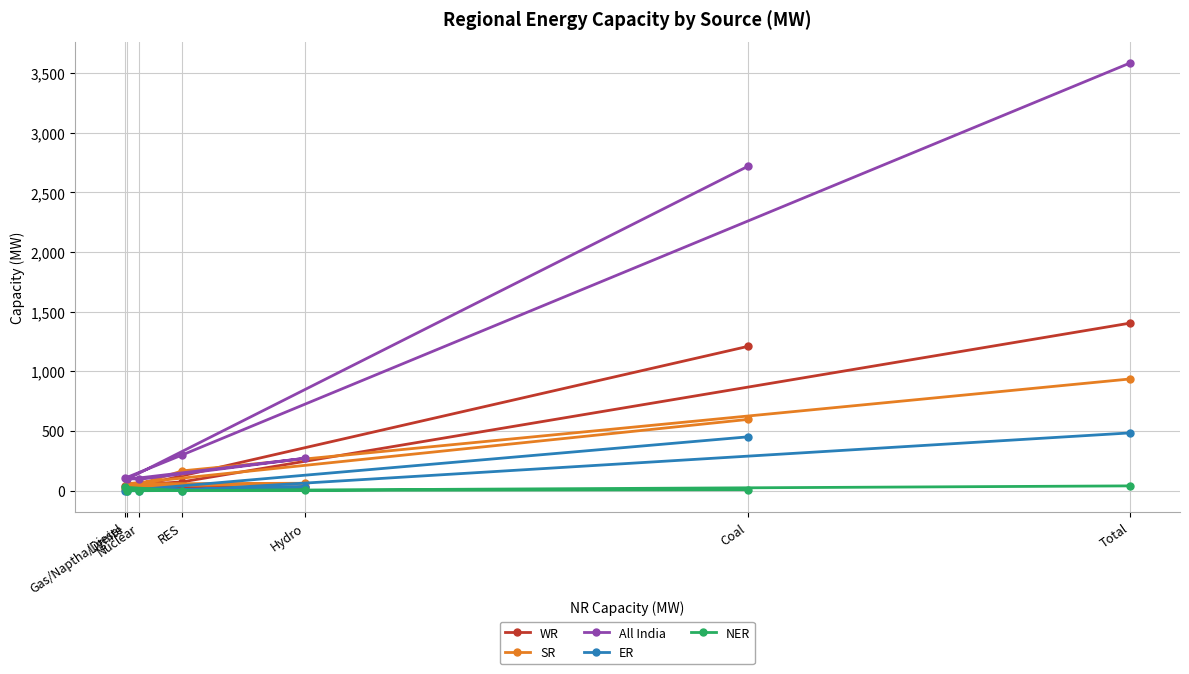

Reading right to left, list all the values displayed in this chart.

WR: 1404	74	41	31	30	18	1209
SR: 936	166	17	36	62	57	597
All India: 3584	300	105	95	272	94	2718
ER: 484	1	0	0	32	0	451
NER: 40	0	28	0	4	0	8